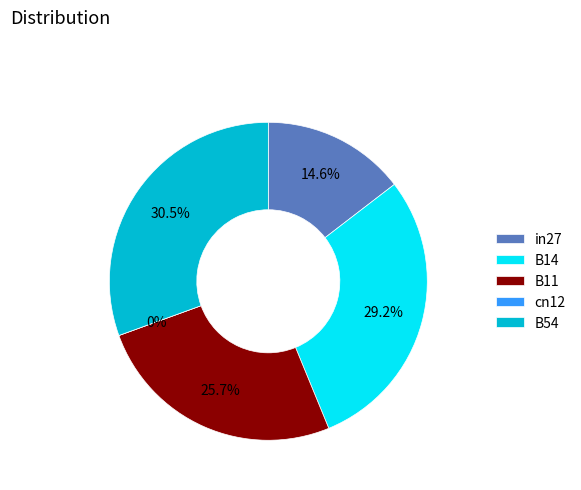

Which category has the smallest portion of the pie?

cn12